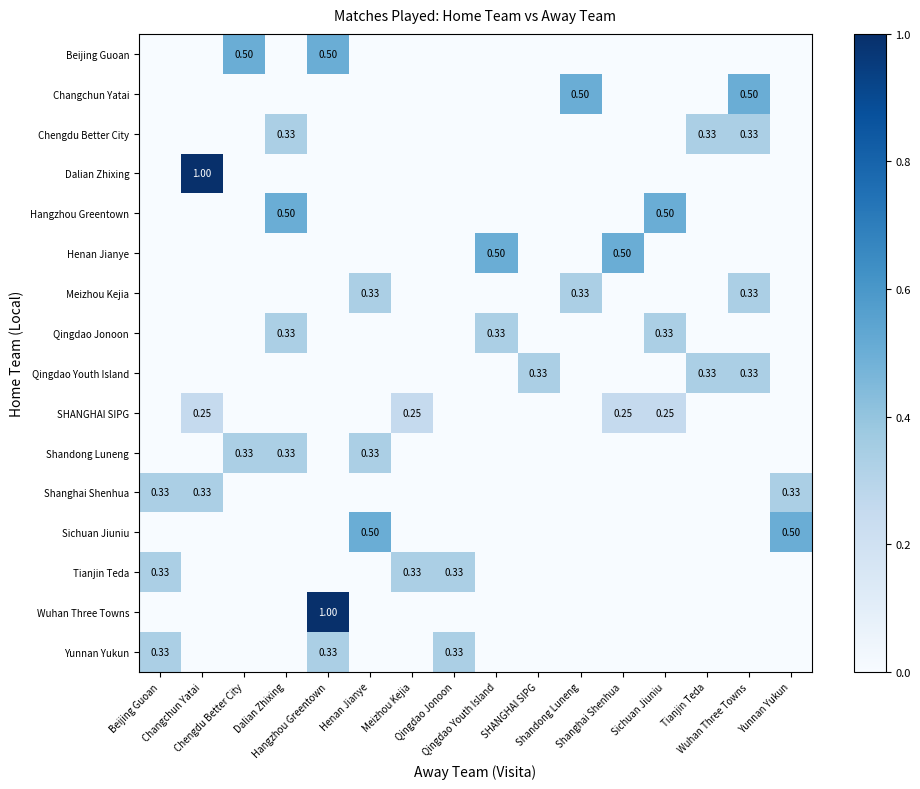

What is the sum of all Qingdao Youth Island values?

1.0